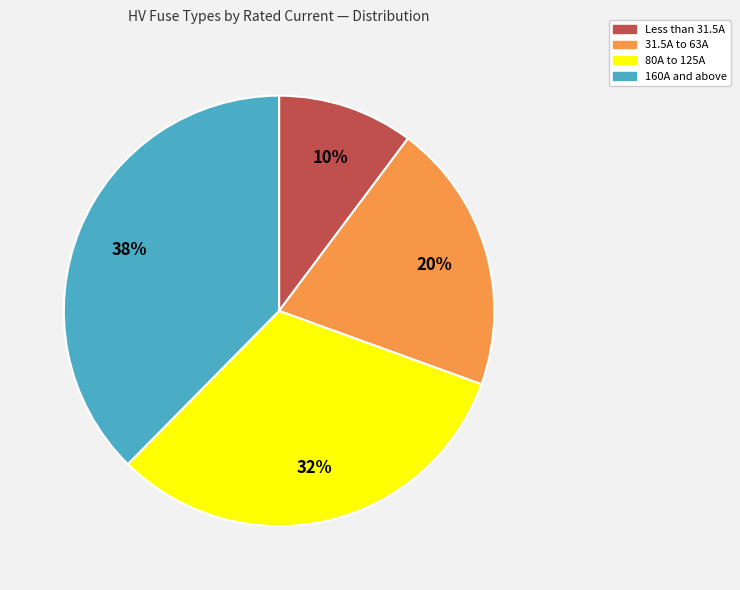

Does any single category account for the majority?

No